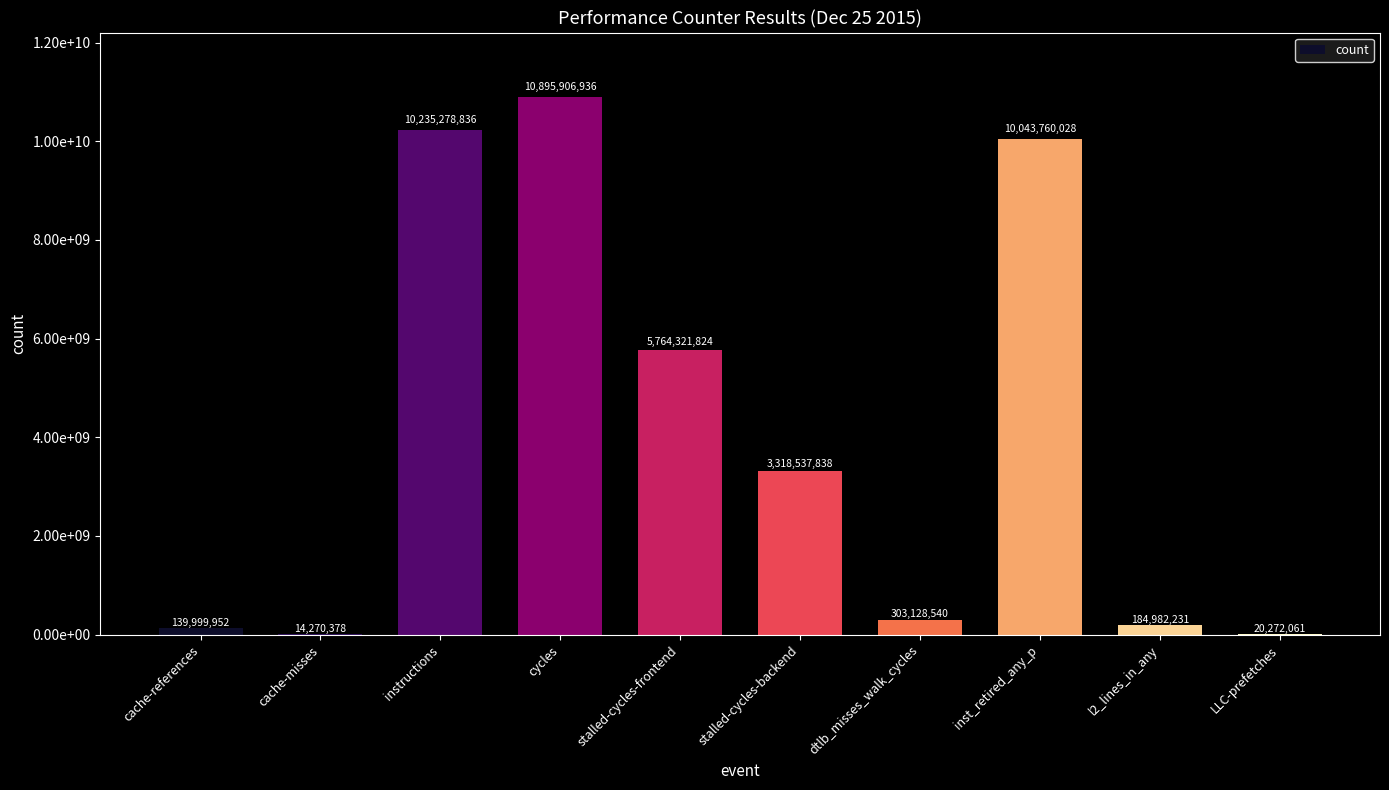

What is the ratio of the value at stalled-cycles-backend to the value at l2_lines_in_any?

17.9